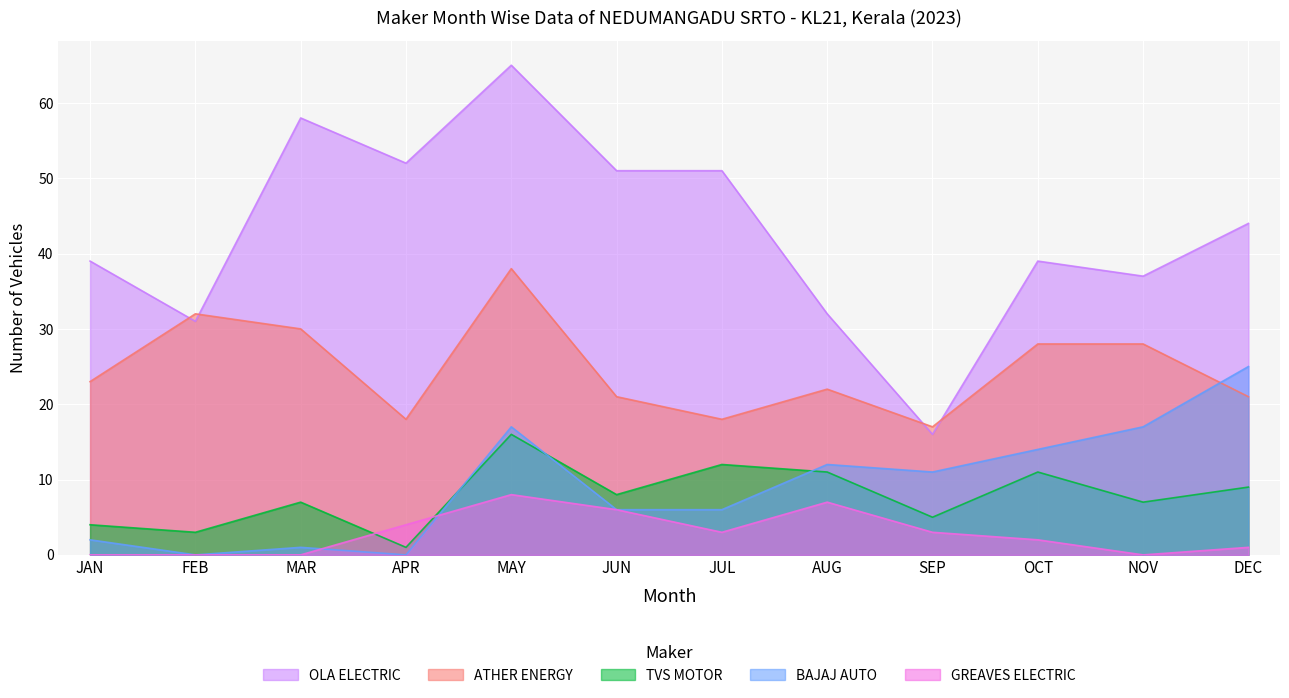

What is the total value across all series at JUL?

90